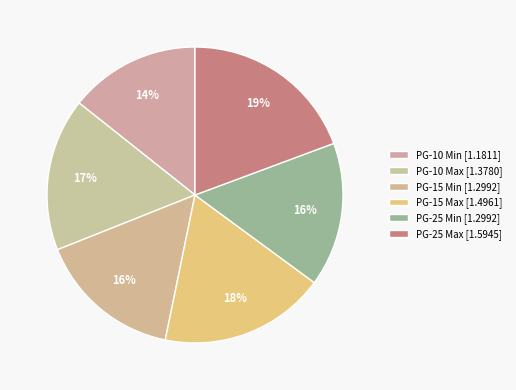

Is the sum of PG-25 Min and PG-10 Min greater than half?

No